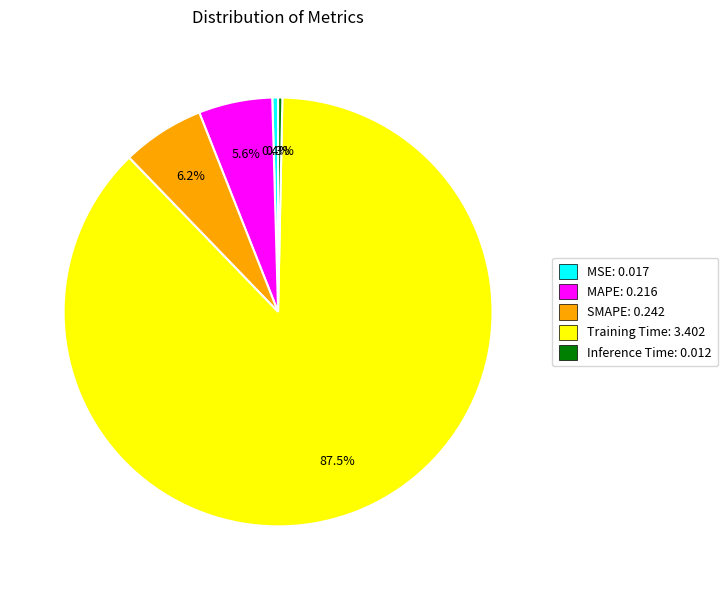

Between Training Time: 3.402 and MSE: 0.017, which is larger?

Training Time: 3.402